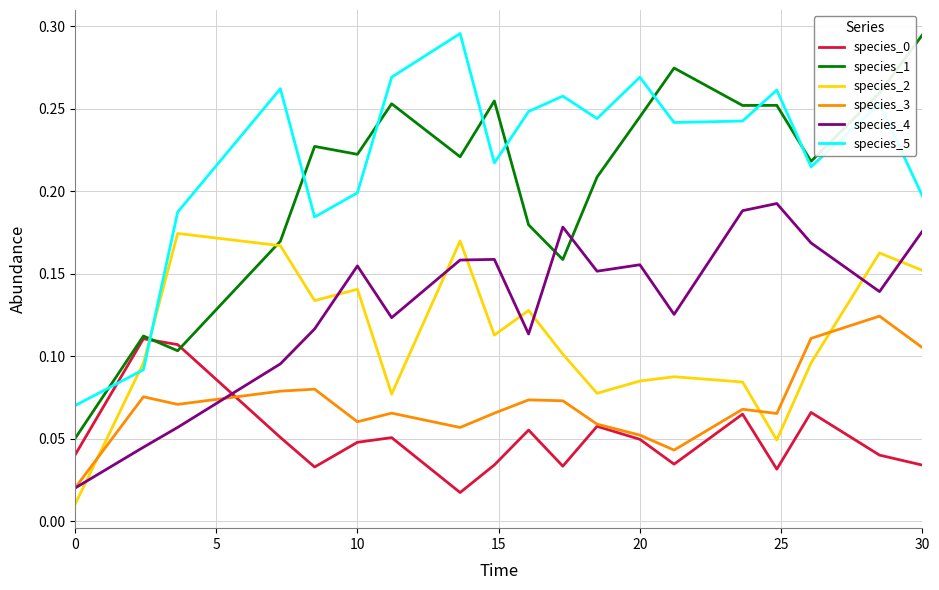

How many lines are shown in the chart?

6